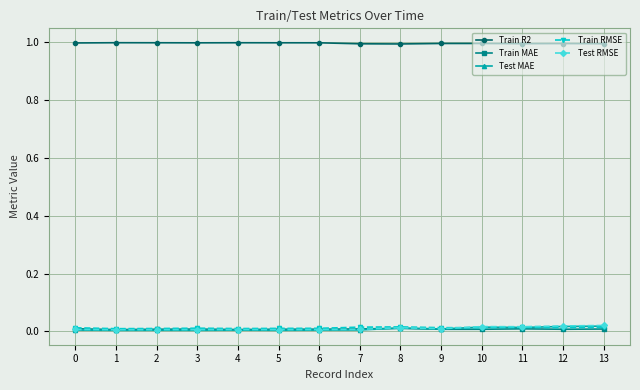

Which series has the largest total across all categories?

Train R2